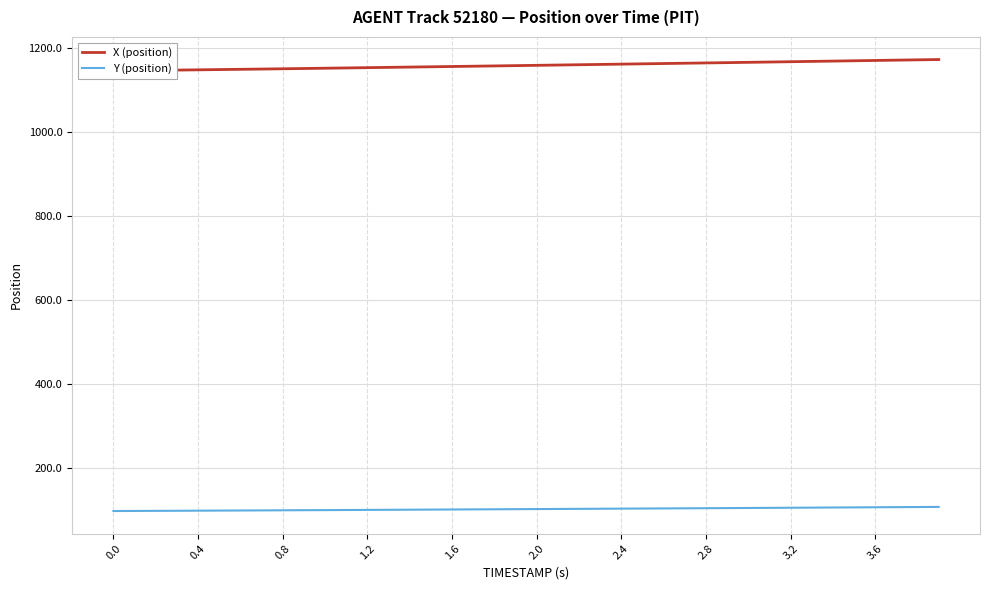

What is the highest value of the Y (position) series?

107.6